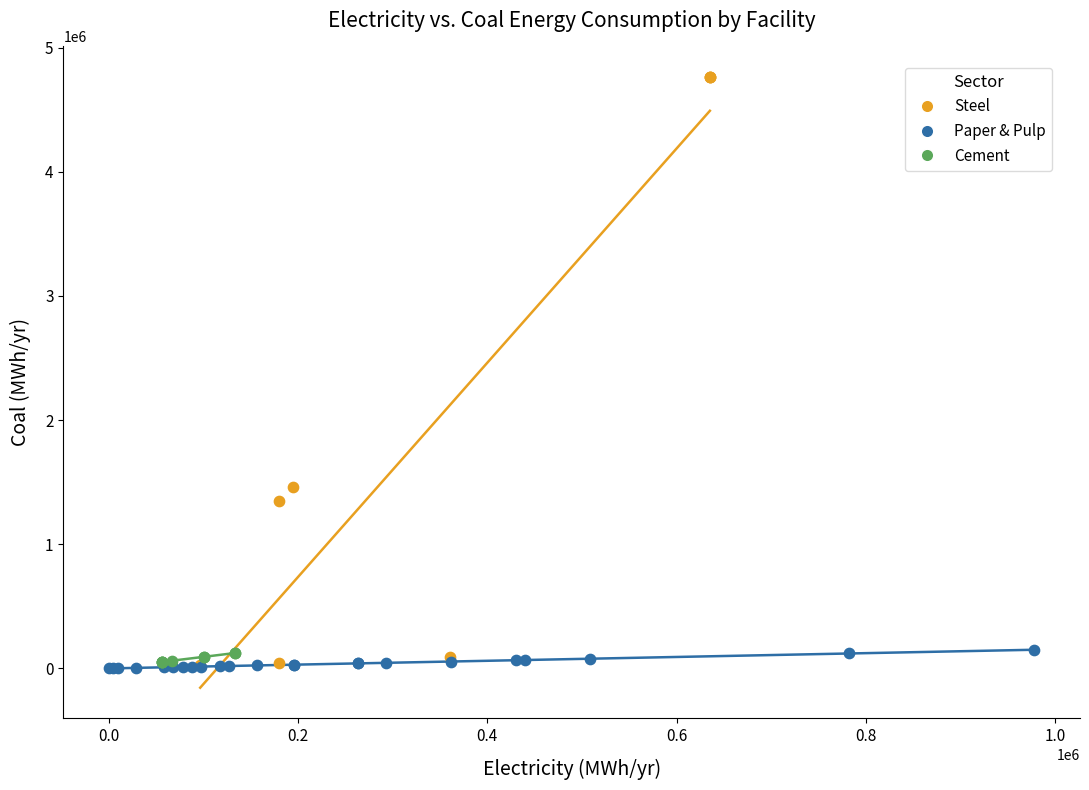

Which series has the largest Y range (max minus min)?

Steel